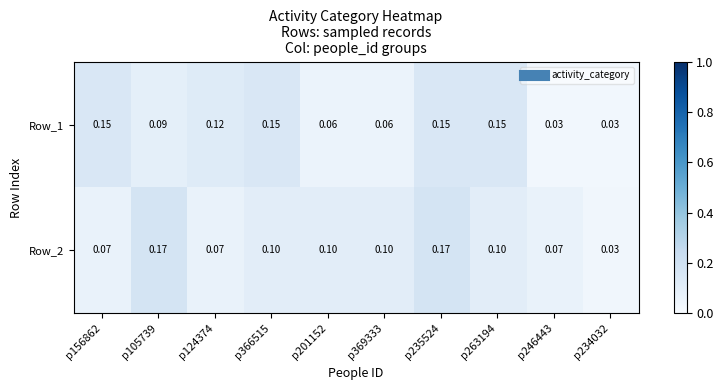

Is the value of Row_1 at p124374 greater than the value of Row_2 at p201152?

Yes